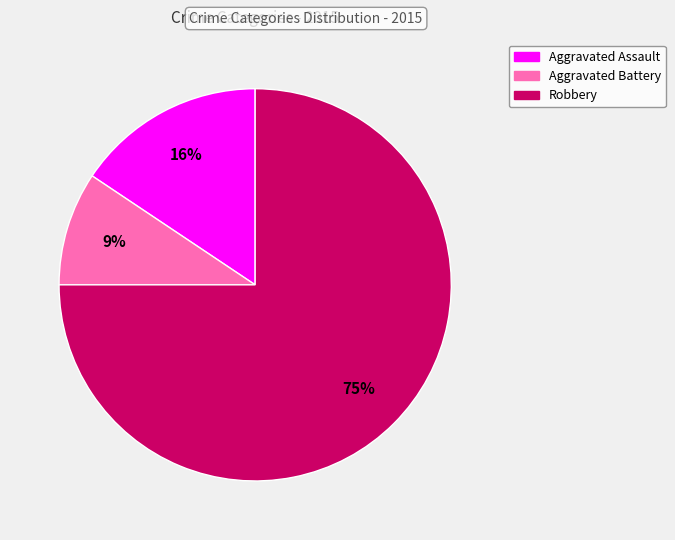

Is there any slice that represents more than half of the pie?

Yes